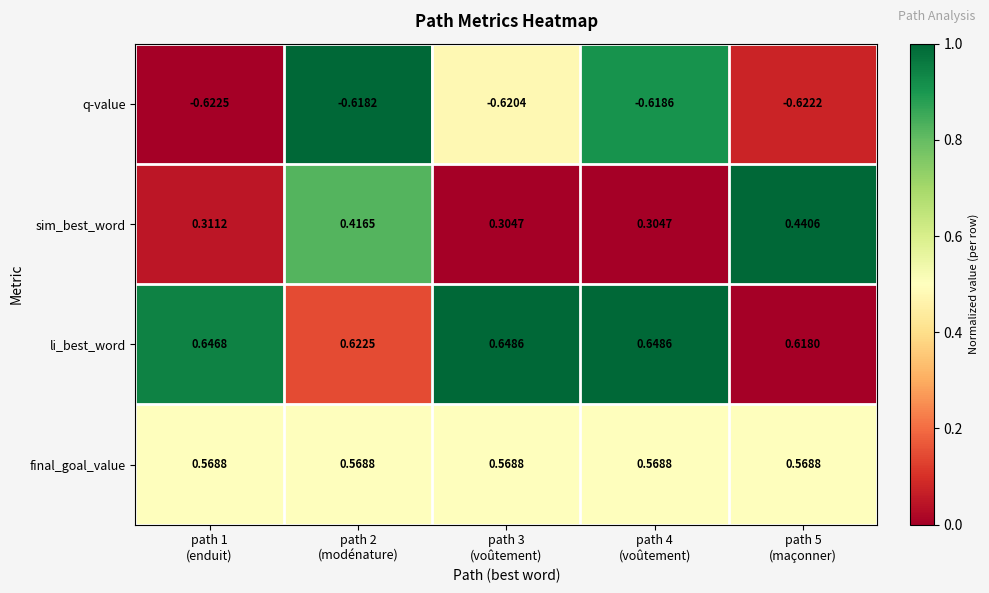

Which series has the widest spread of values?

sim_best_word